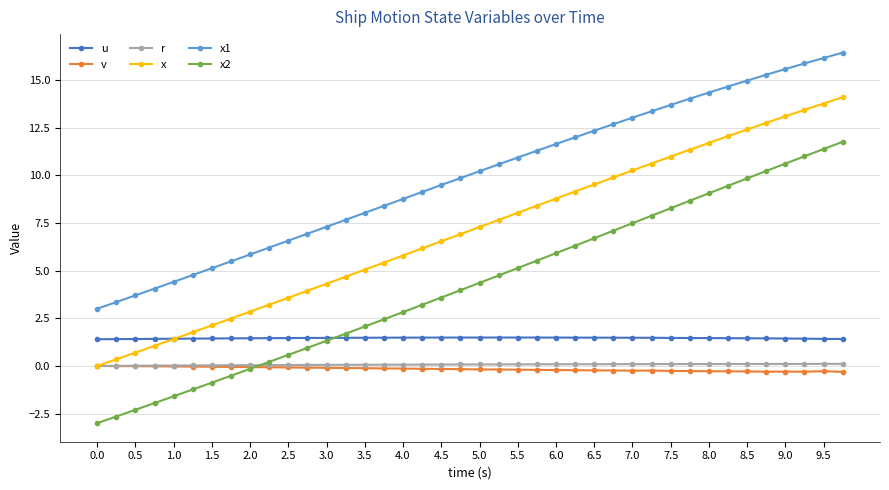

What is the minimum value for u?

1.4